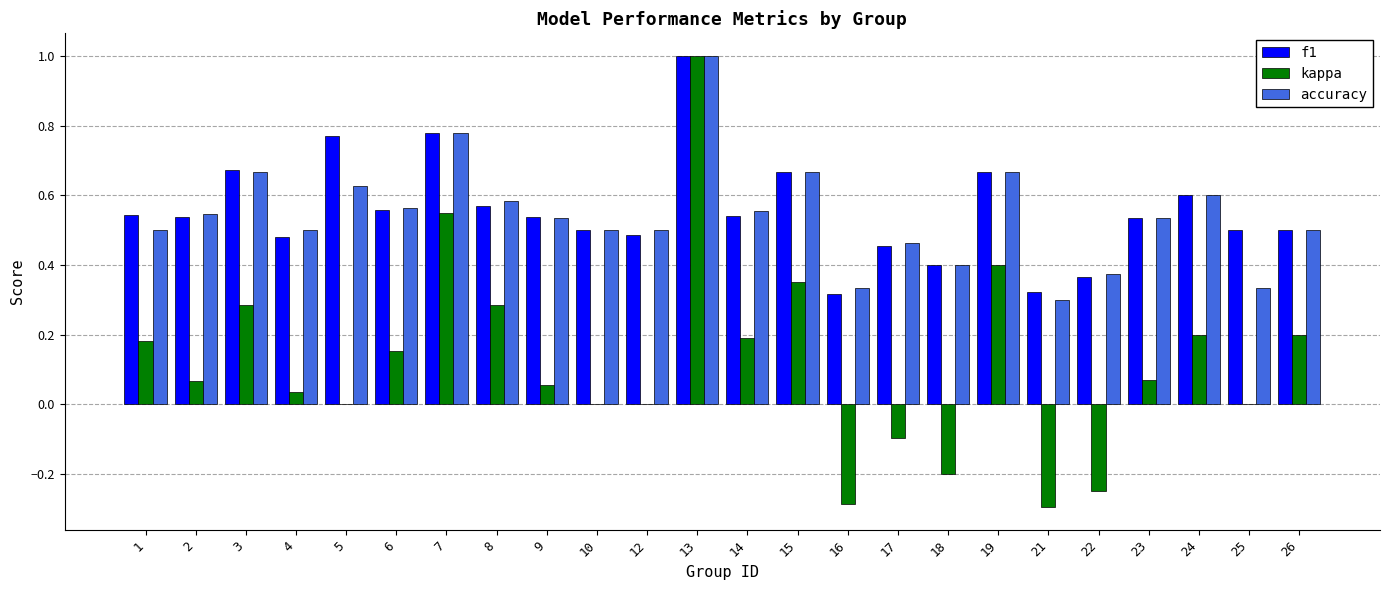

At which category is the sum across all series the highest?

13